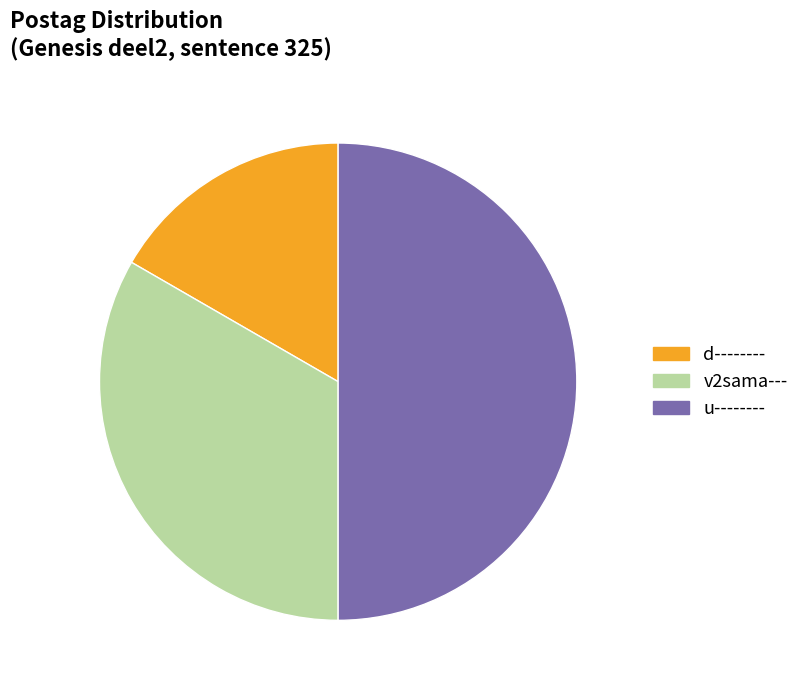

Which category has the smallest portion of the pie?

d--------